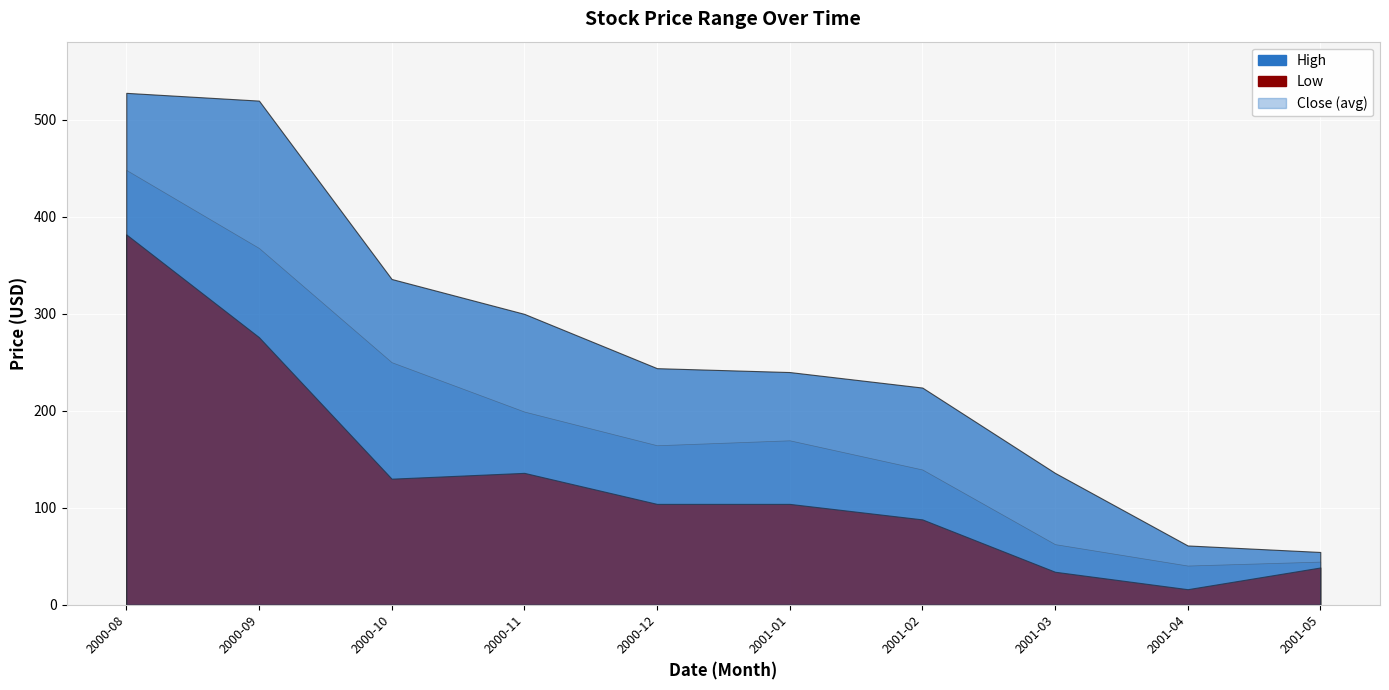

What is the difference between the second highest and second lowest values in the High series?

496.0